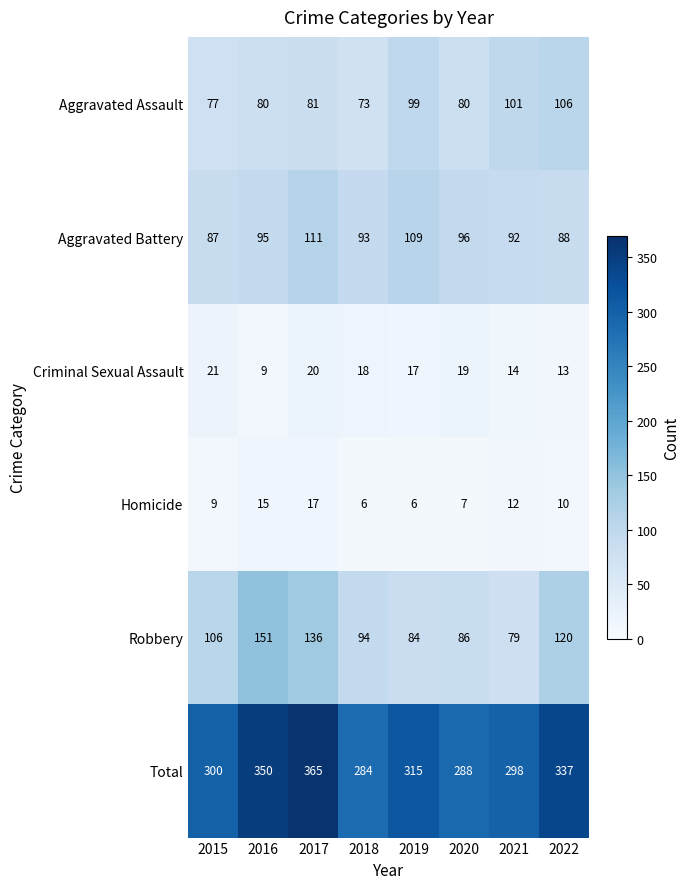

At how many categories does at least one series exceed 162?

8